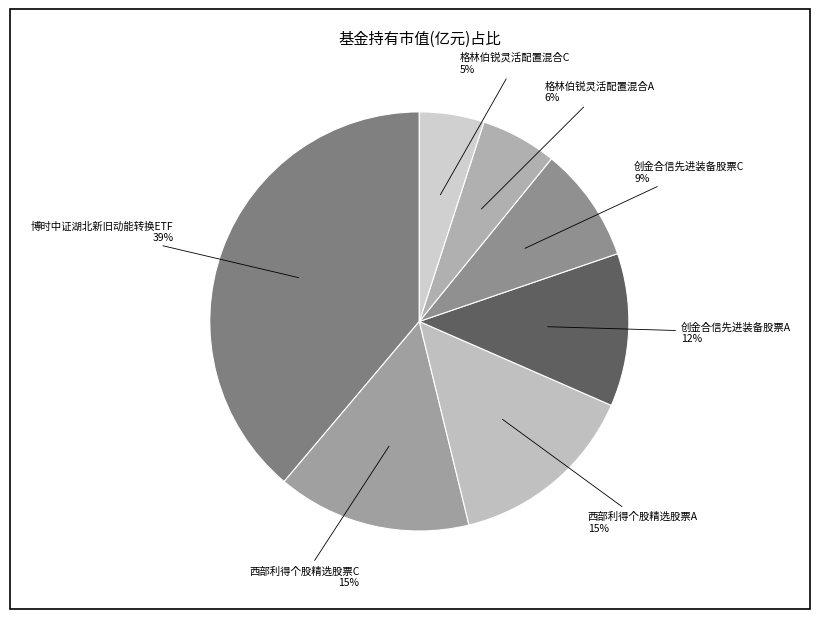

How many slices are in this pie chart?

7